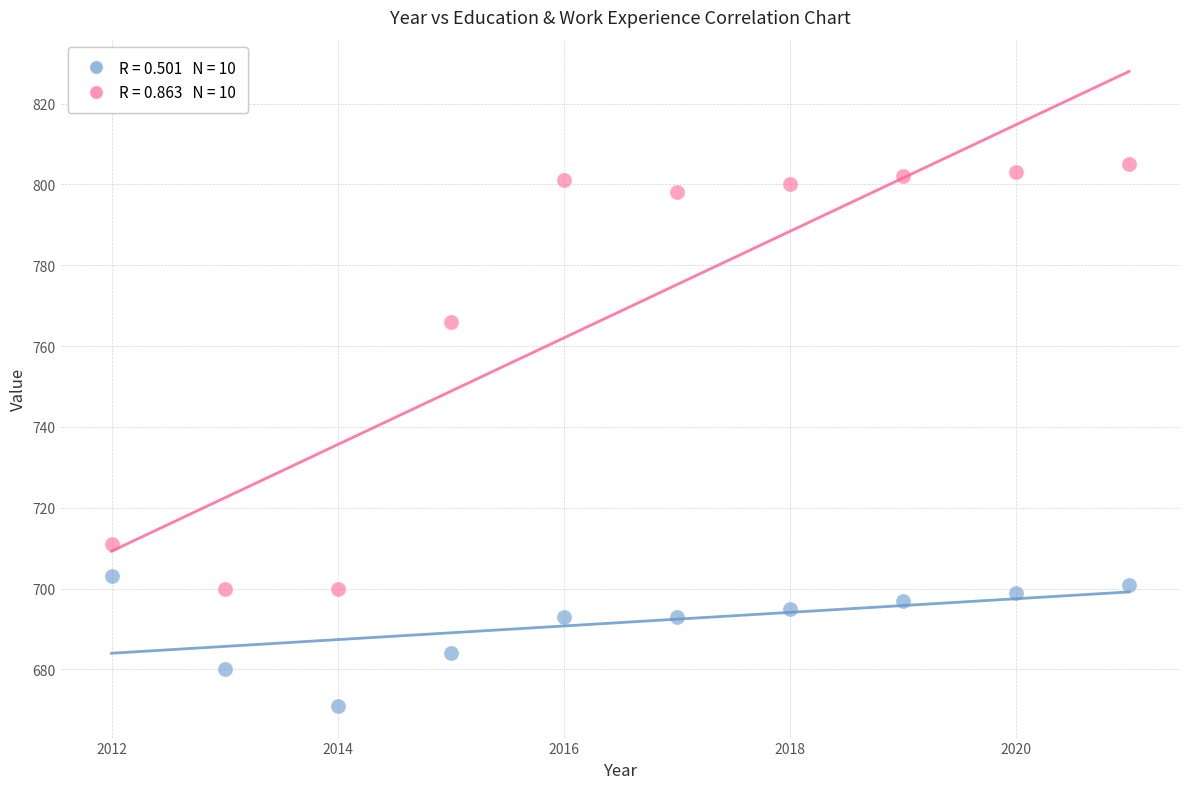

Across all data points, what is the range of X values (max minus min)?

9